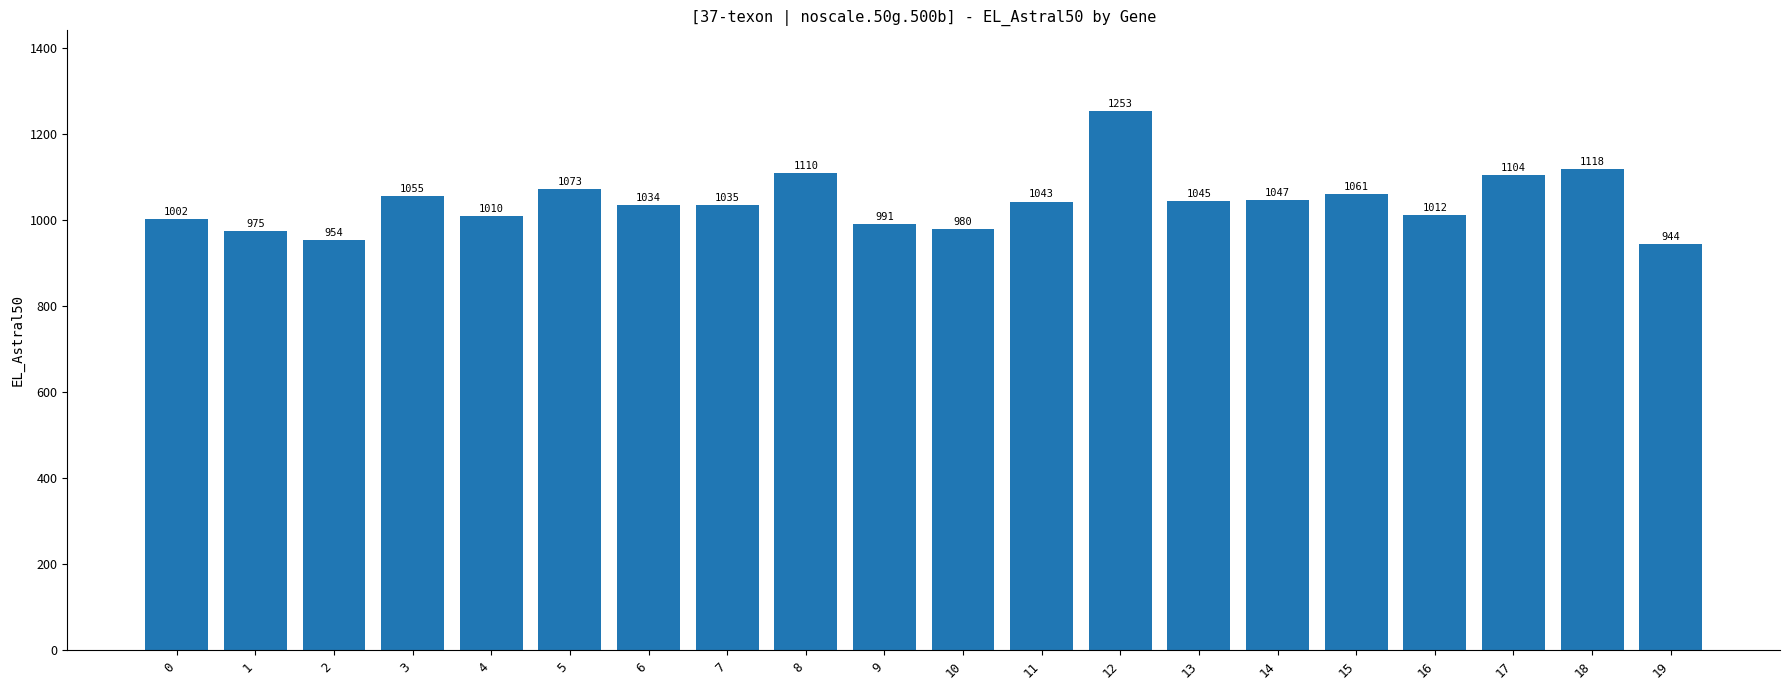

The value at 17 is 1641. True or false?

False